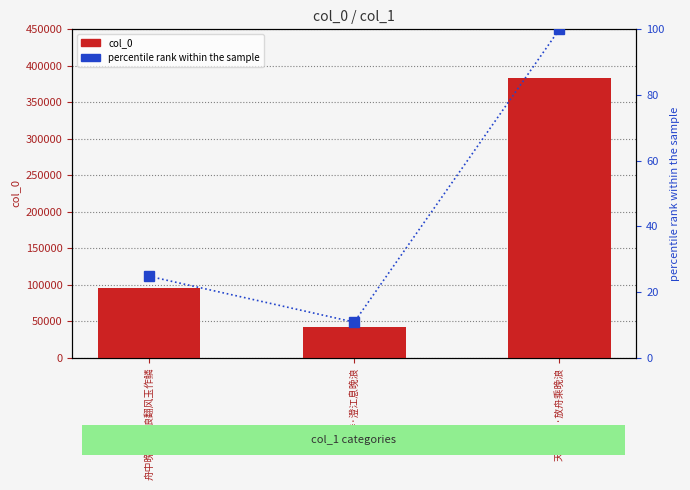

Is it true that col_0 equals 383217.0 at 天津夜月·放舟乘晚浪?

True